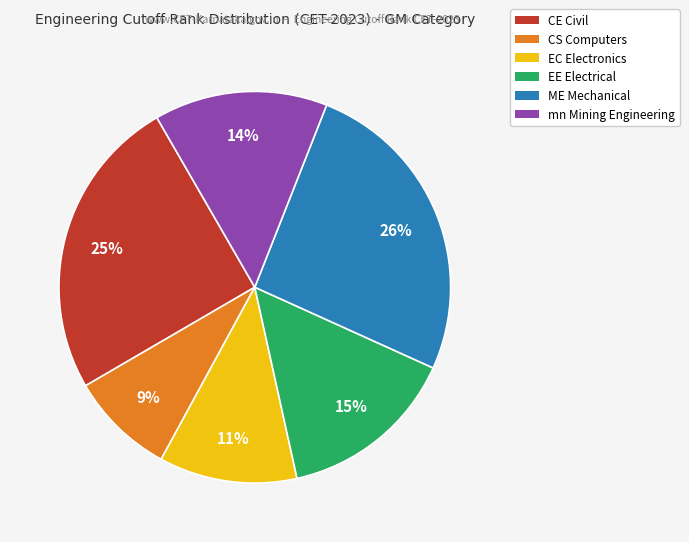

What is the ratio of the value at mn Mining Engineering to the value at CS Computers?

1.6